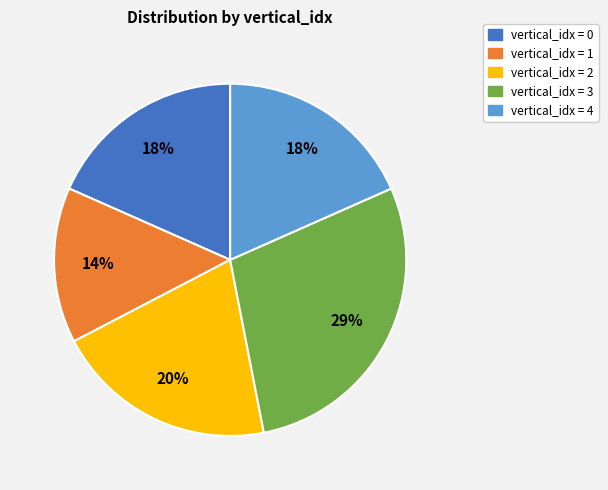

Is there a majority slice in this chart?

No